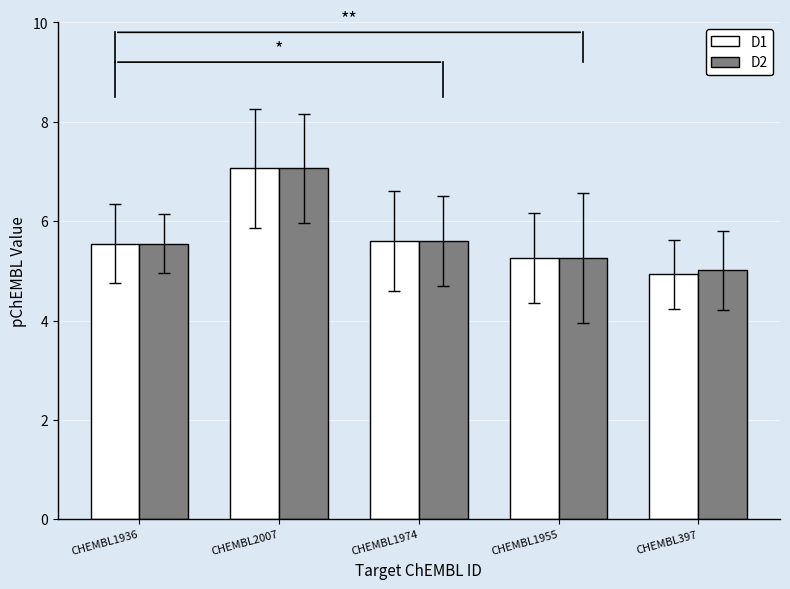

At which category is the sum across all series the highest?

CHEMBL2007